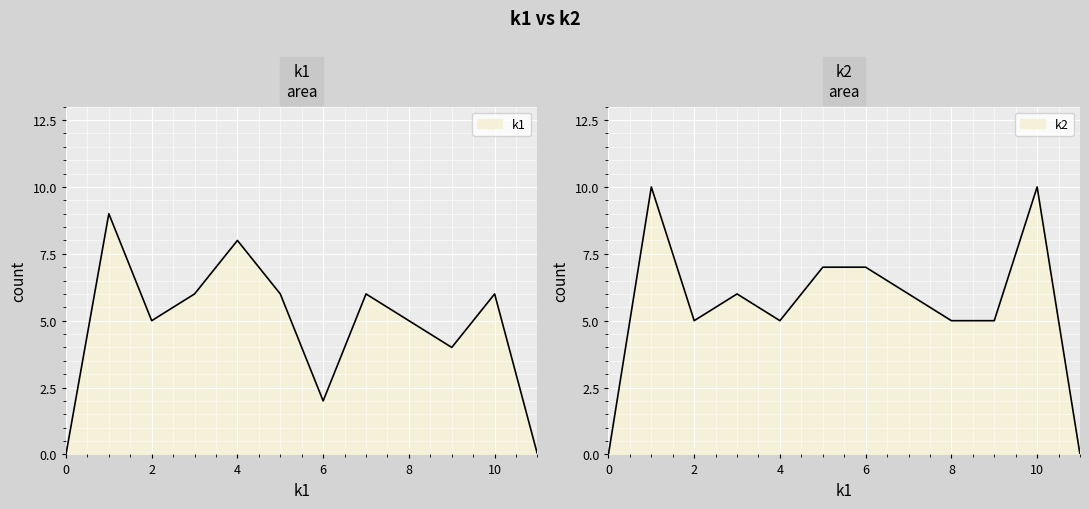

After their last crossing, which series has the higher values: k2 line or k1 line?

k2 line